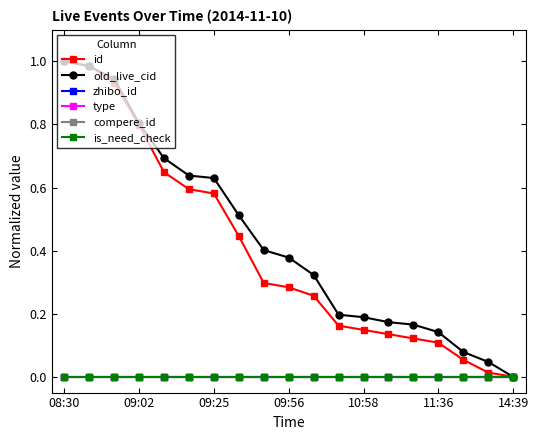

Which label corresponds to the largest value in the chart?

08:30